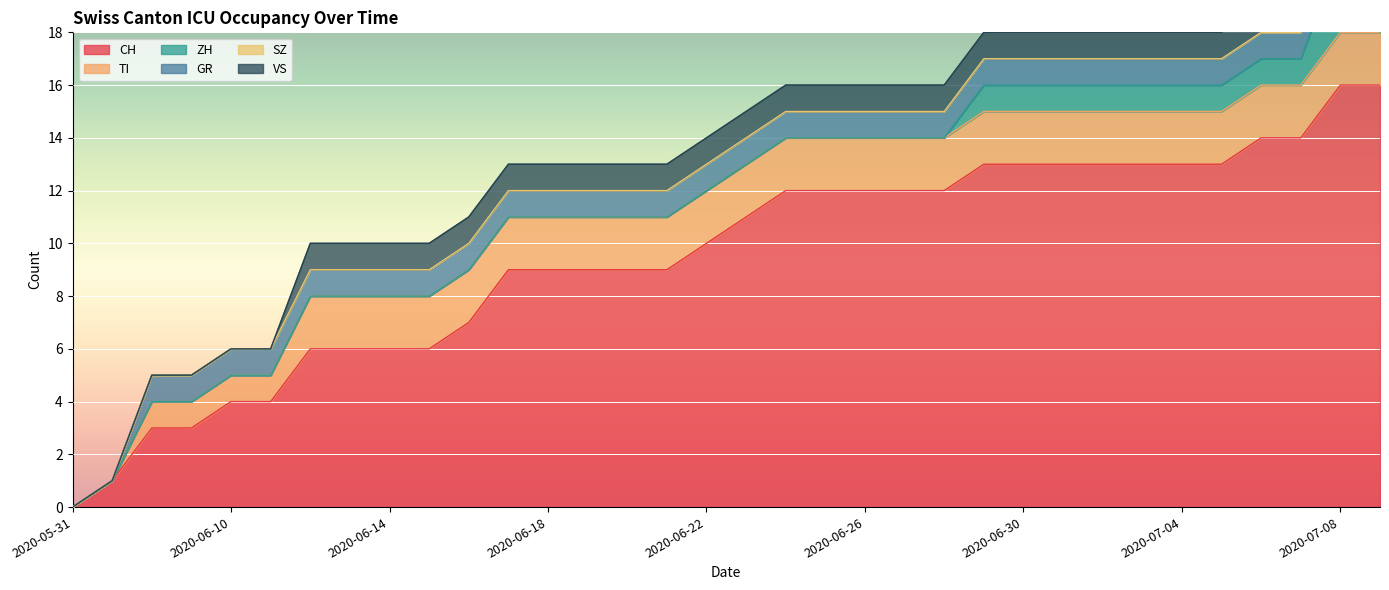

What is the difference between the maximum and second lowest values in the CH series?

15